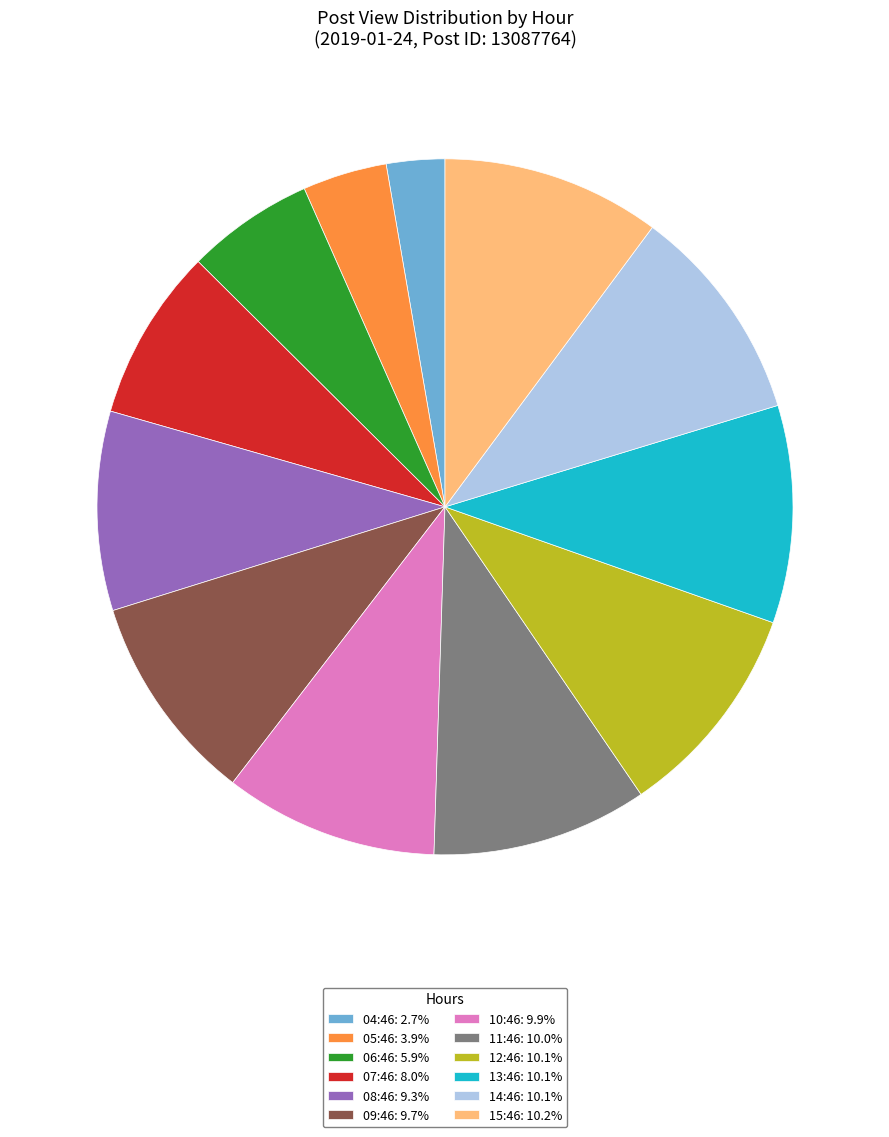

Is there any slice that represents more than half of the pie?

No